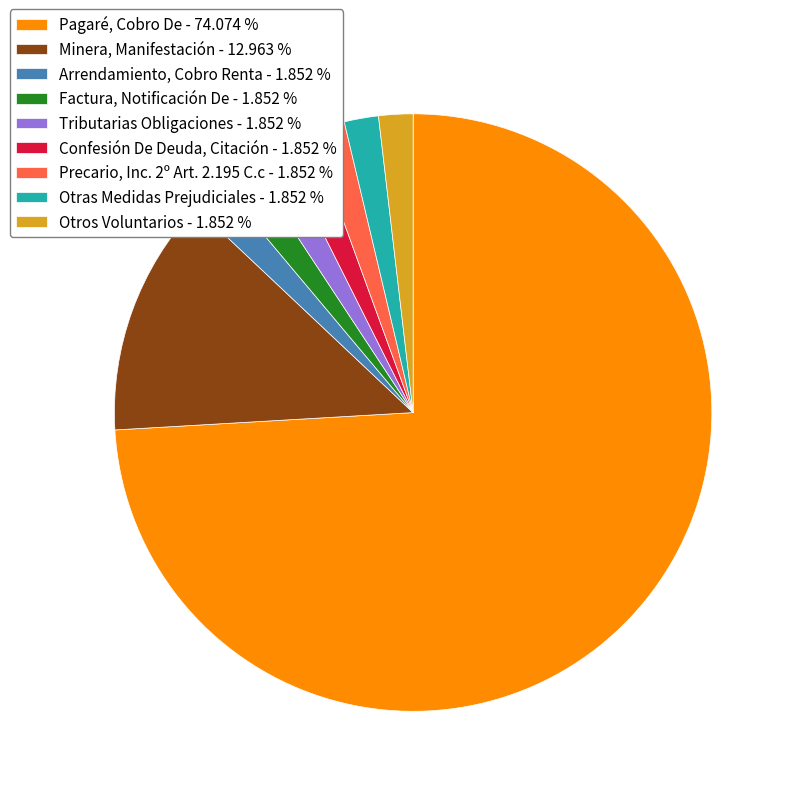

Combined, do Precario, Inc. 2º Art. 2.195 C.c and Otras Medidas Prejudiciales account for over 50%?

No